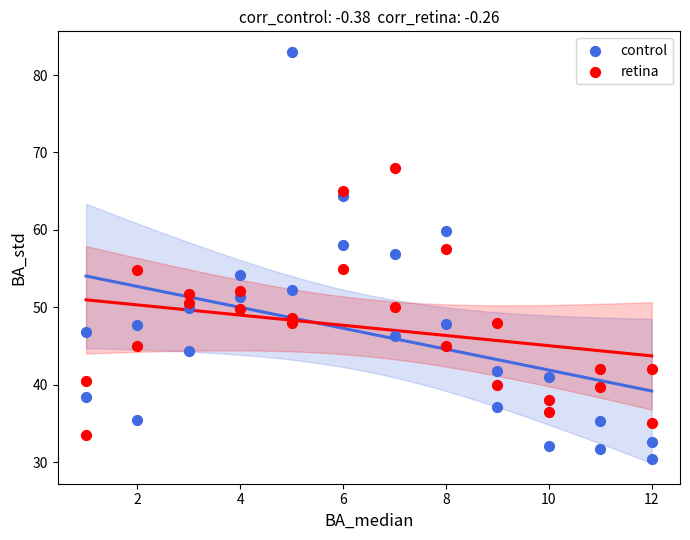

Which series contains the lowest Y value?

control